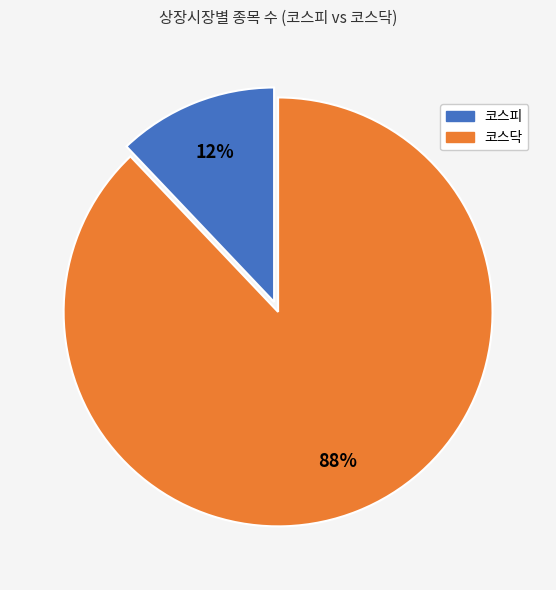

Which slice is the largest?

코스닥